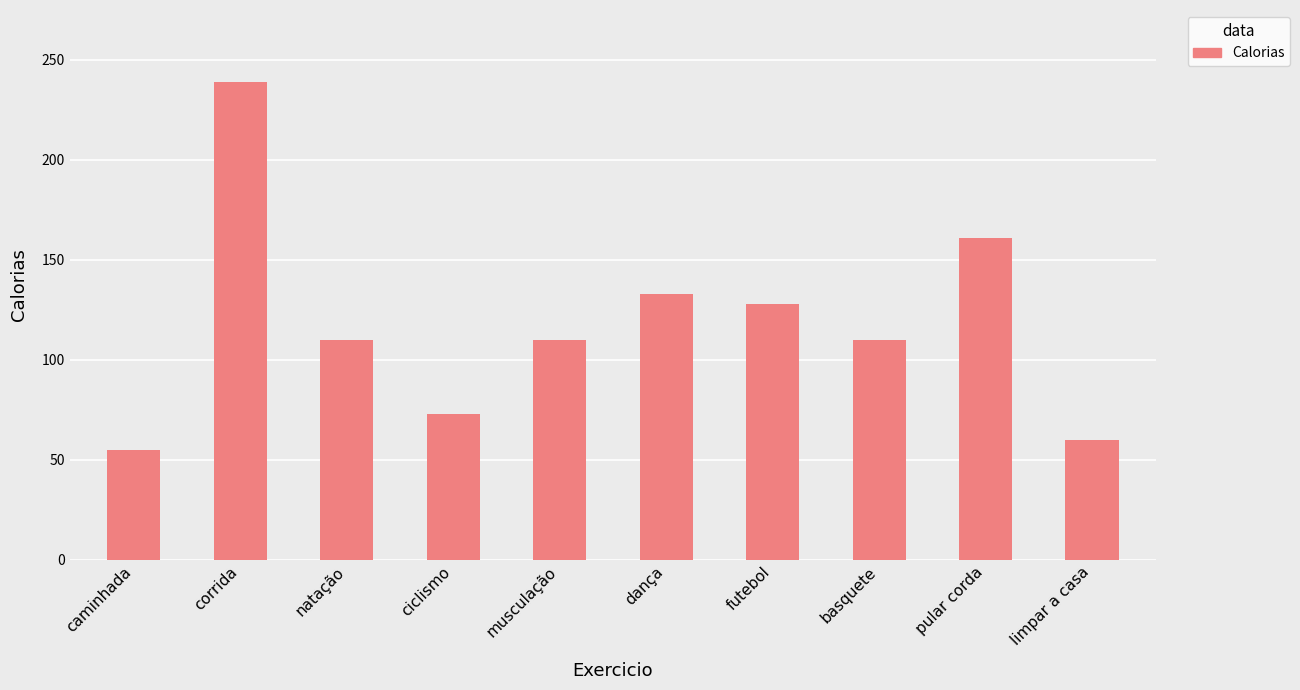

Are the bars horizontal?

No